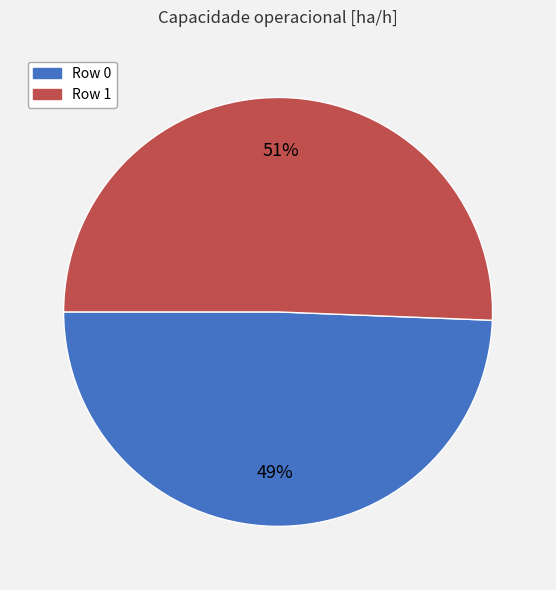

To the nearest percent, what percentage of the pie is Row 0?

49%